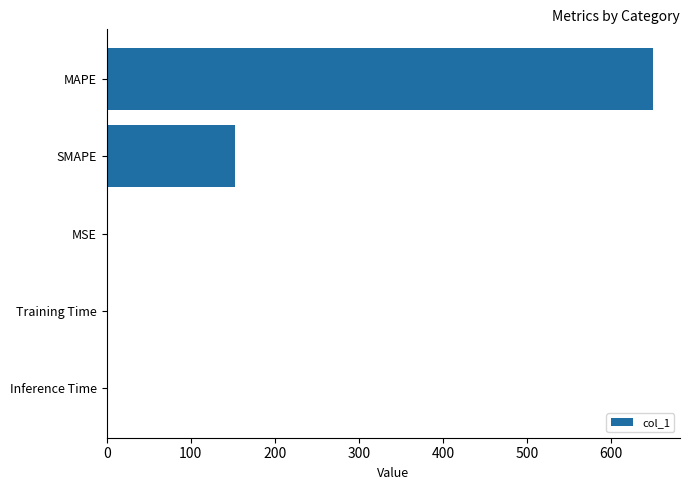

Between MAPE and Training Time, which is larger?

MAPE